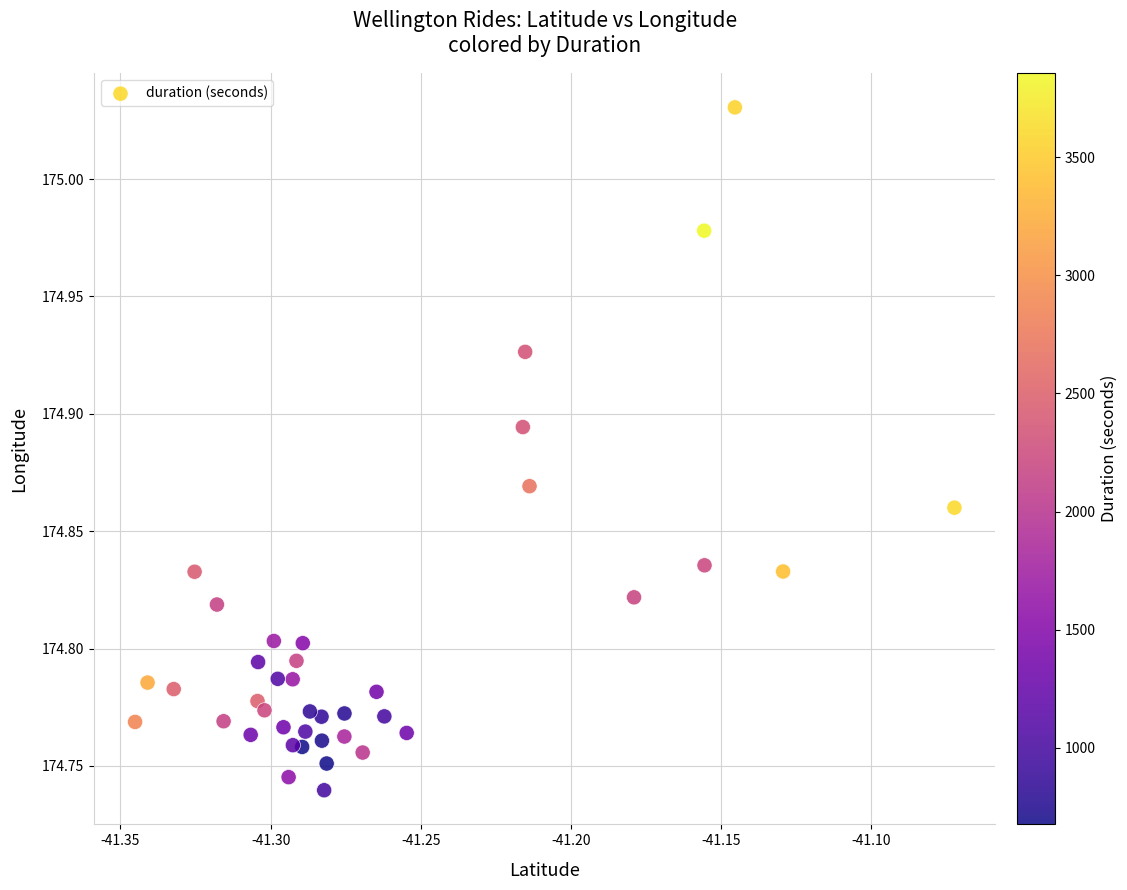

What is the range of Y values (max minus min)?

0.3